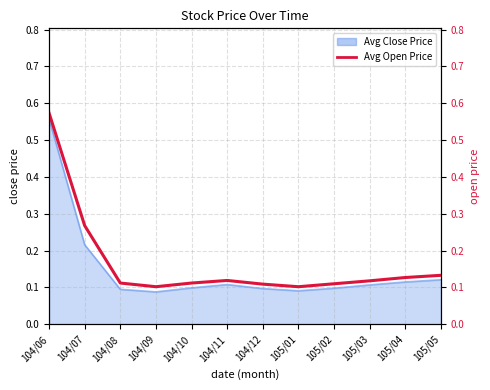

Reading left to right, what are all the values shown in this chart?

0.6	0.3	0.1	0.1	0.1	0.1	0.1	0.1	0.1	0.1	0.1	0.1